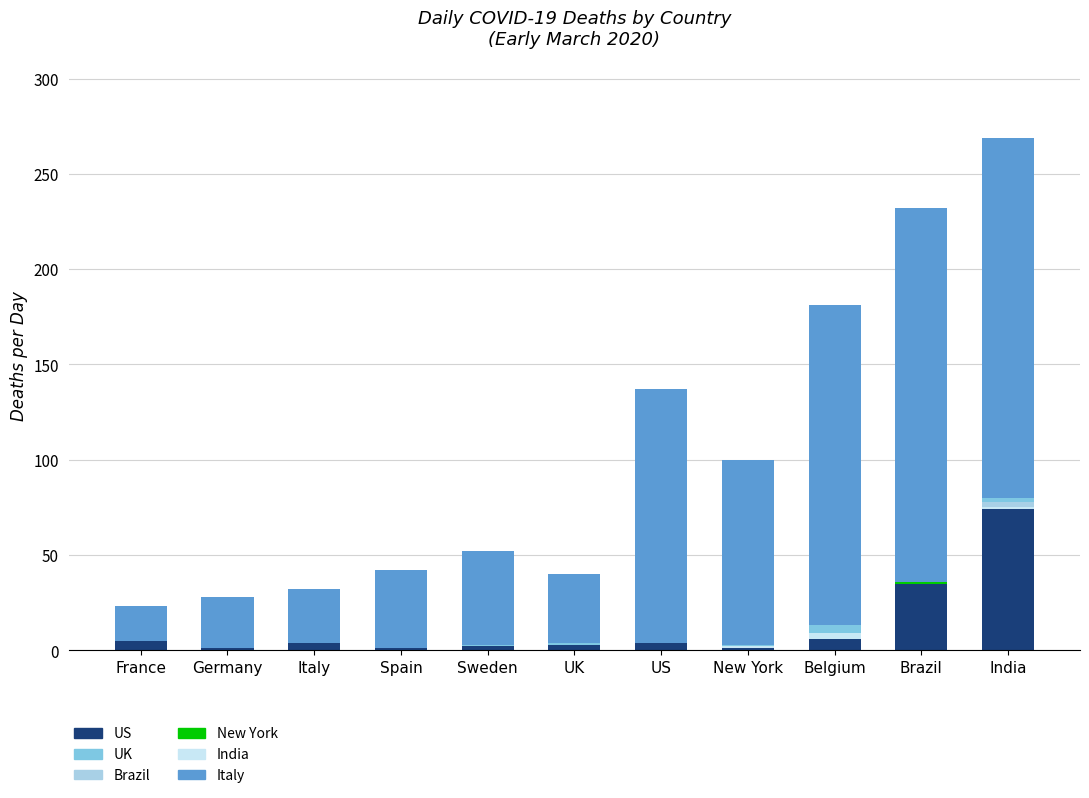

Between US and Belgium, which series saw the biggest shift?

Italy